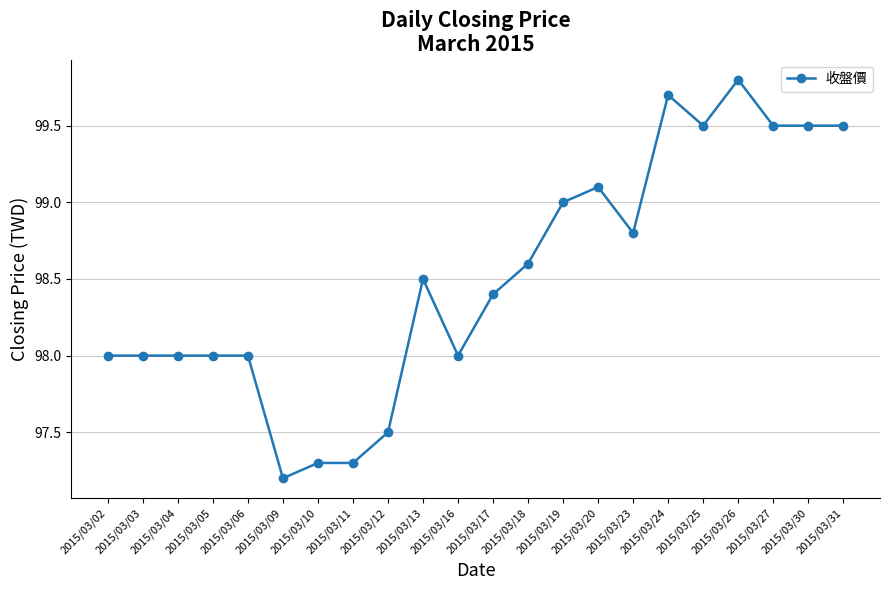

Does the chart display data point markers on the line(s)?

Yes